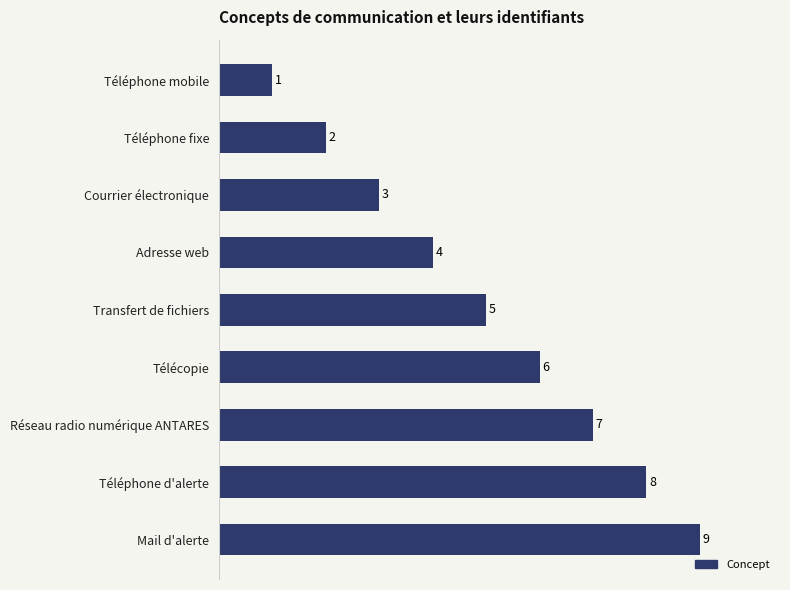

Is it true that the value at Télécopie is 6?

True